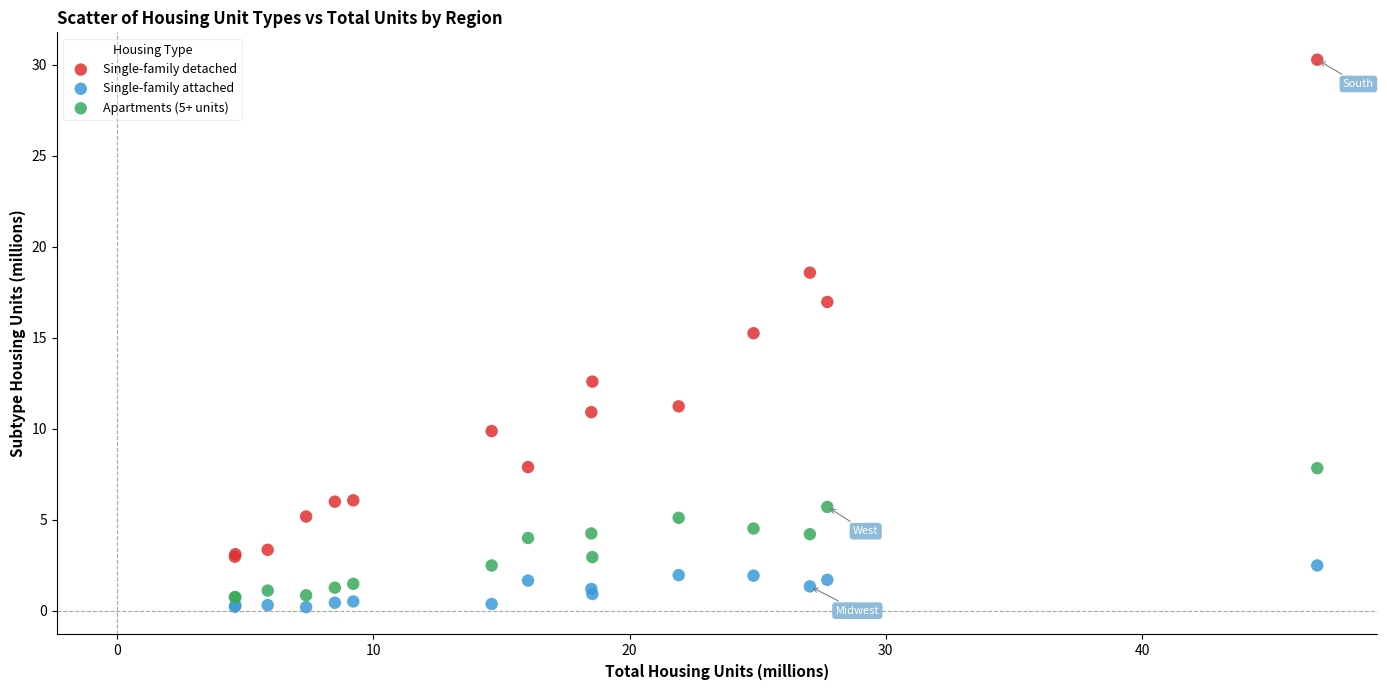

Which series reaches the minimum Y coordinate?

Single-family attached